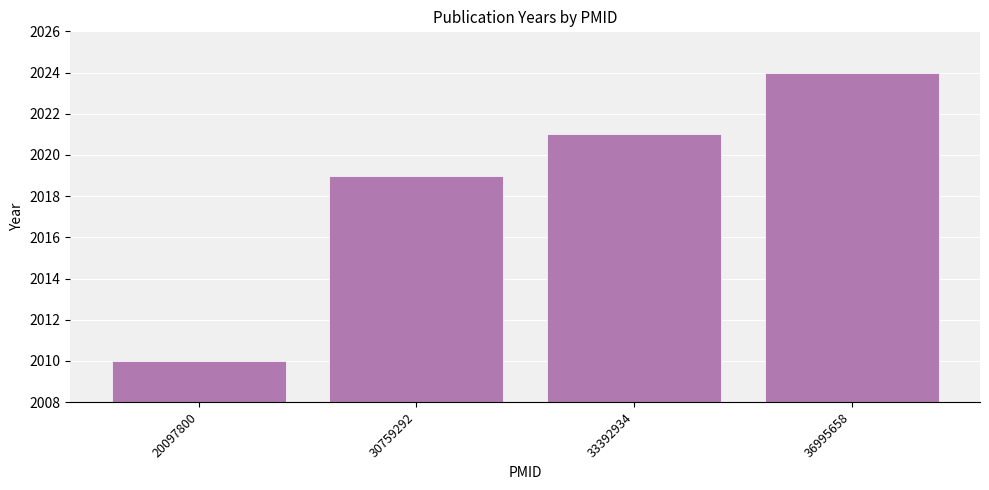

What is the change in value from 33392934 to 36995658?

+3